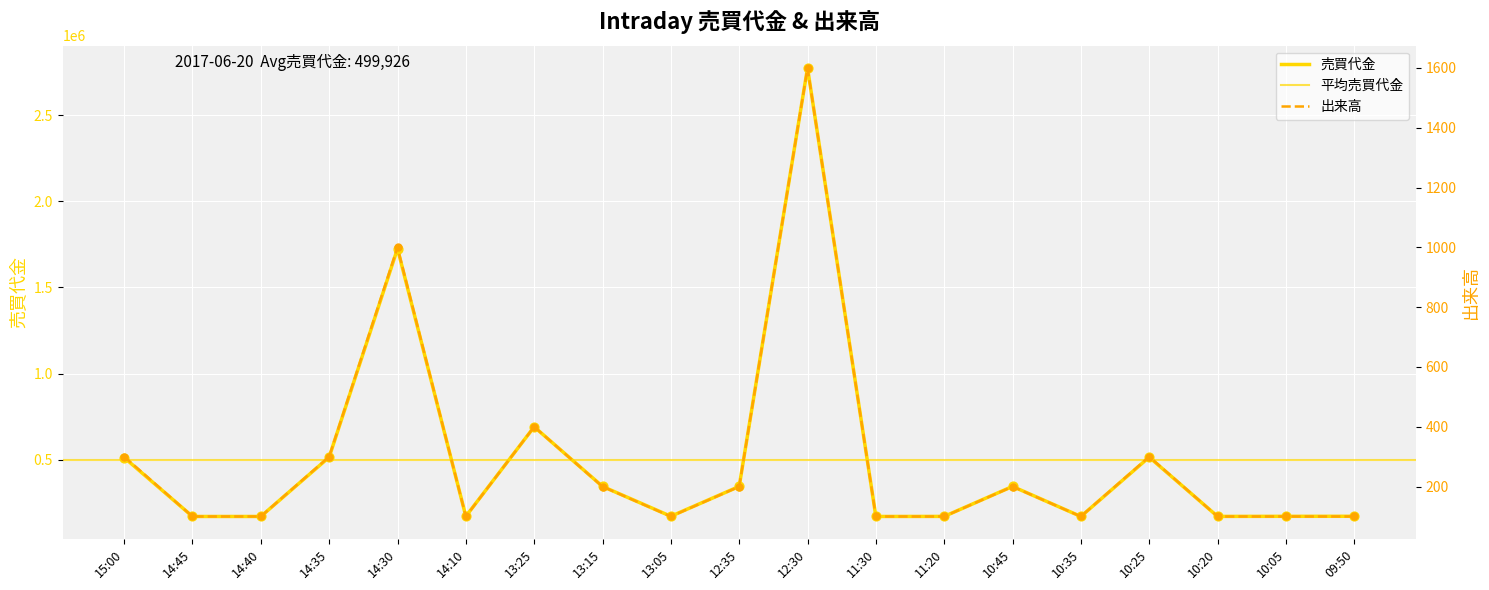

Which series has the largest Y range (max minus min)?

売買代金